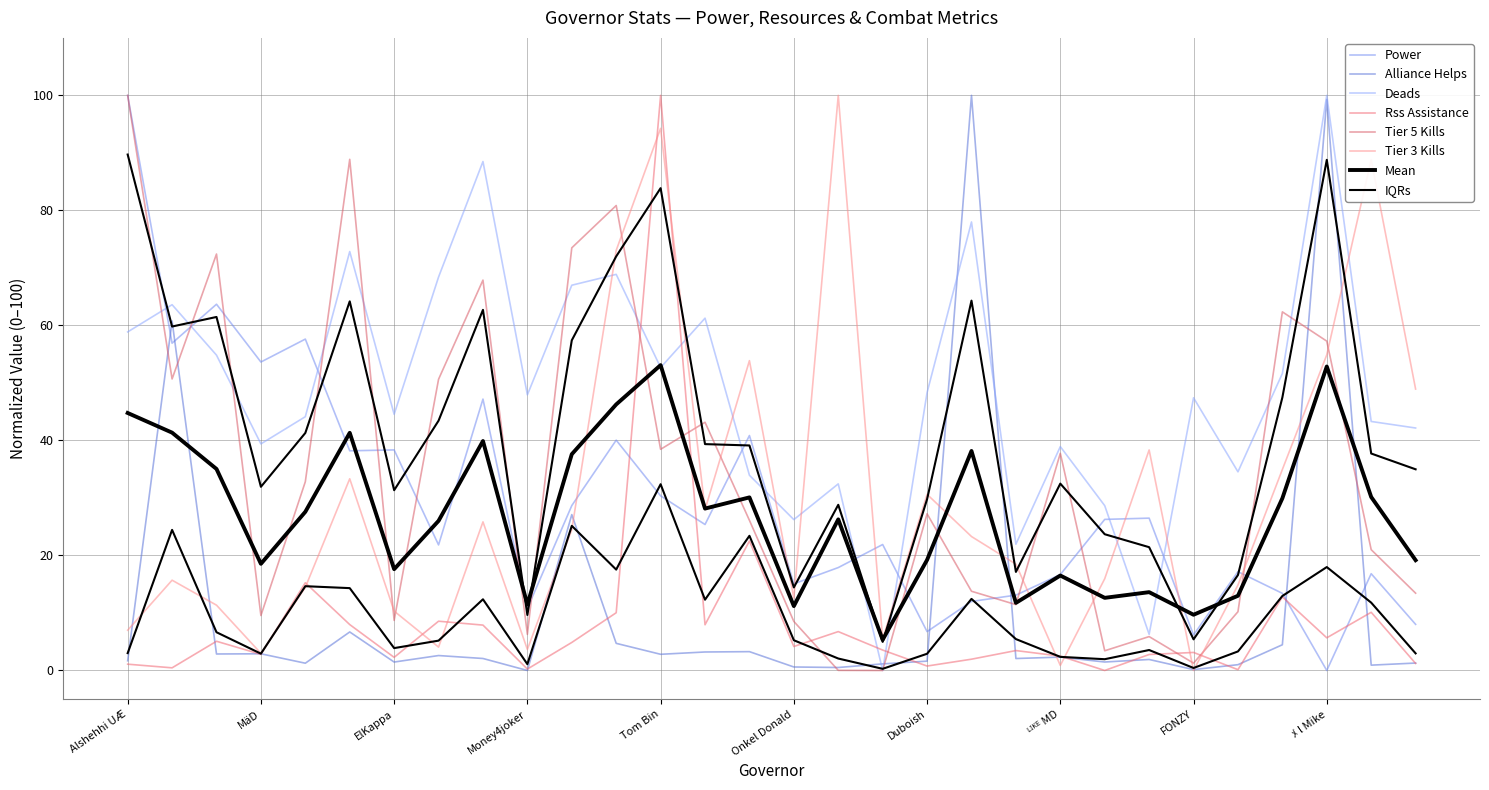

True or false: Rss Assistance has a value of 0.2 at Money4joker.

True